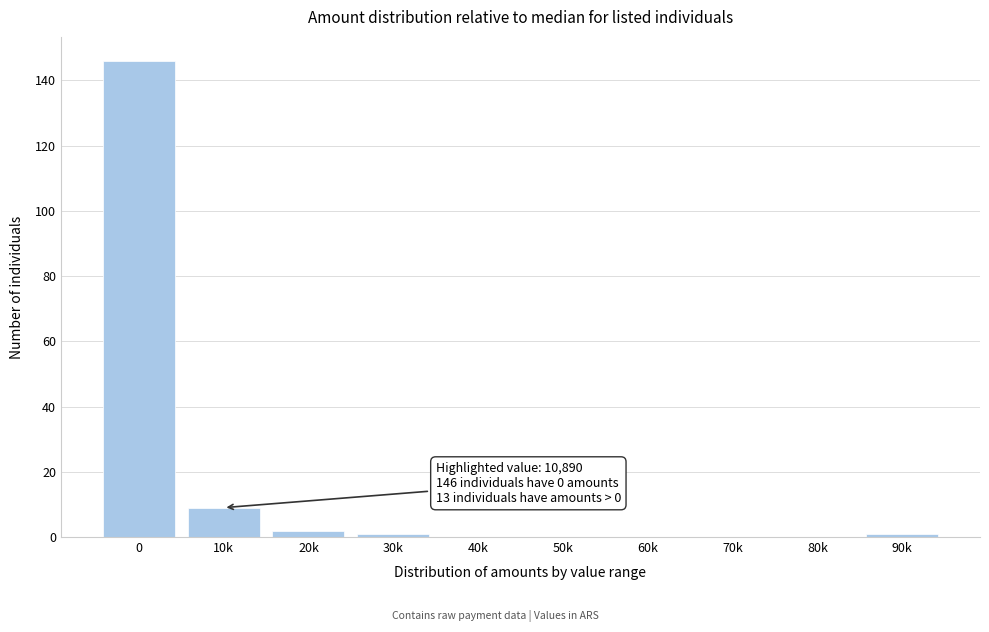

Reading right to left, extract all data points from this chart.

90k=1	80k=0	70k=0	60k=0	50k=0	40k=0	30k=1	20k=2	10k=9	0=146